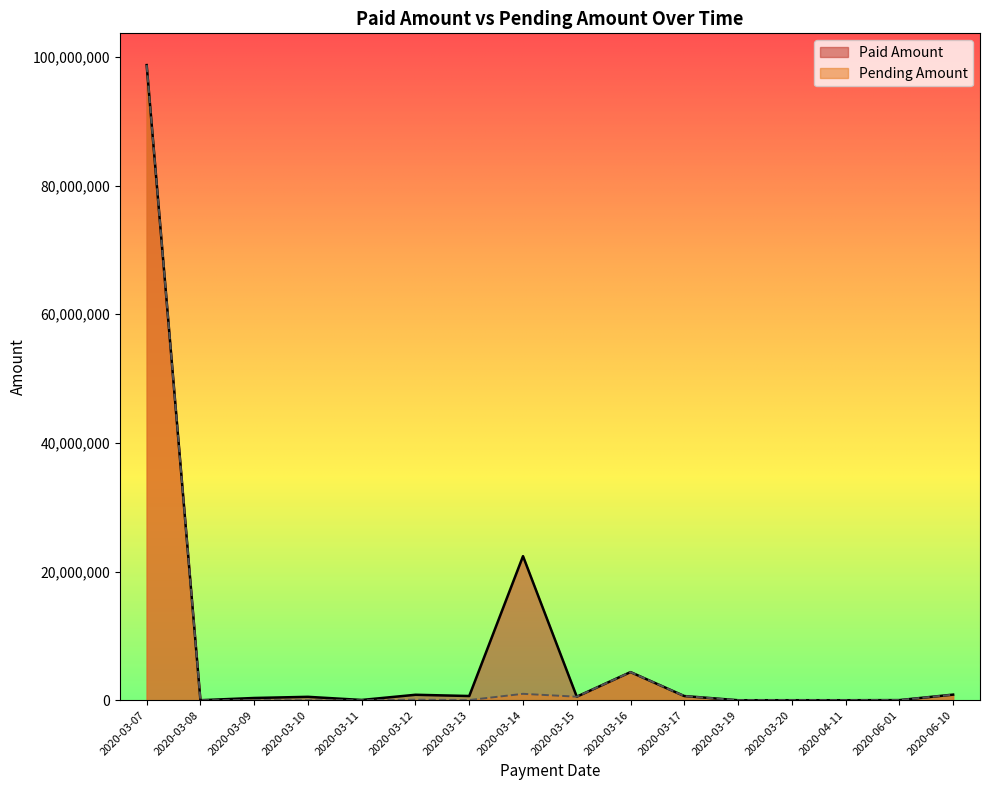

What is the average value of the Pending Amount series?

6648644